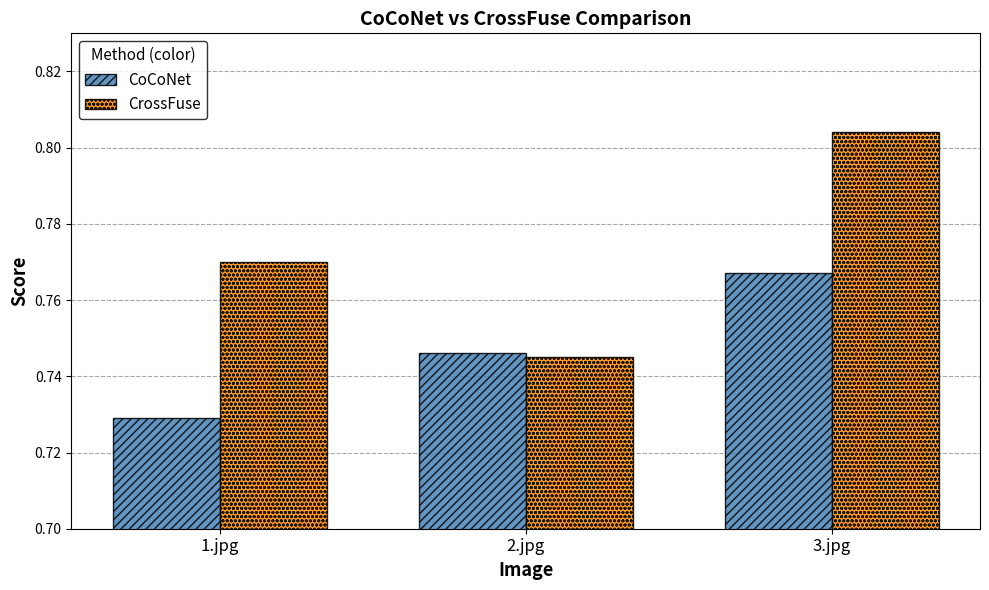

Is it true that CoCoNet equals 0.3 at 1.jpg?

False